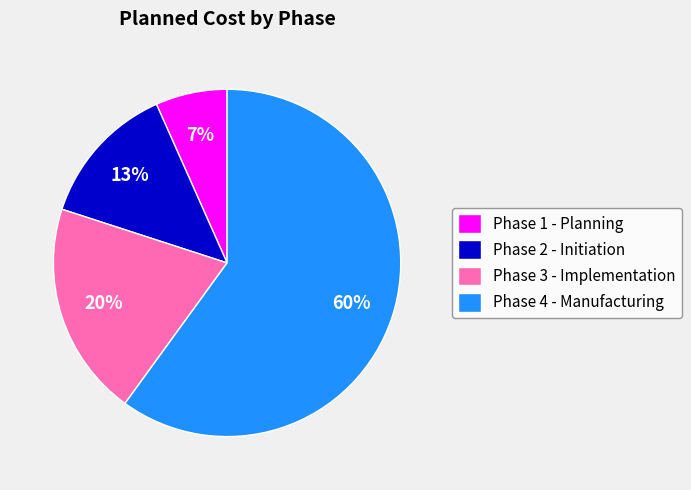

What percentage is the Phase 4 - Manufacturing slice, to the nearest percent?

60%